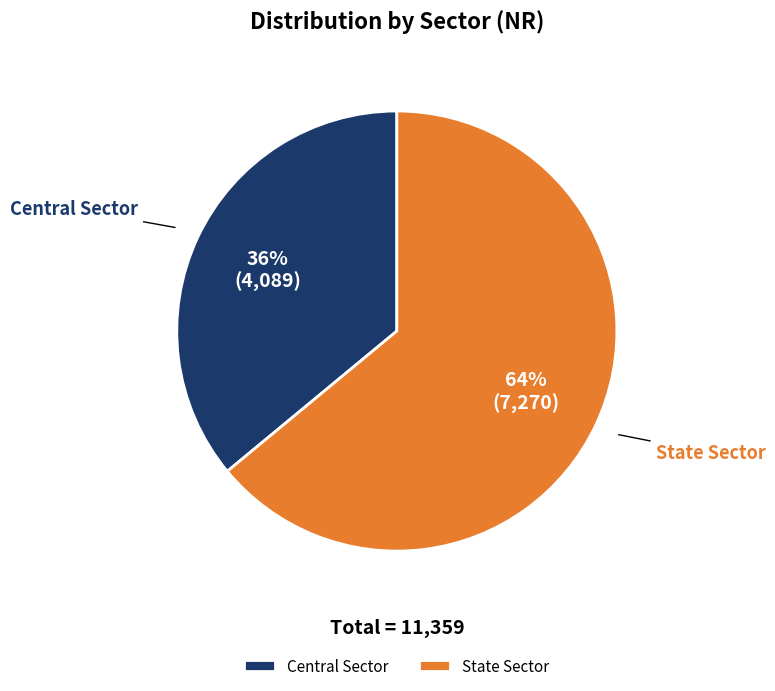

Is Central Sector the majority of the pie?

No